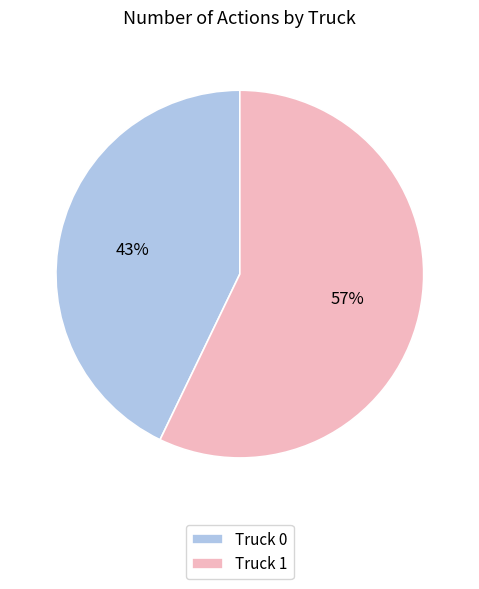

Is the sum of Truck 1 and Truck 0 greater than half?

Yes